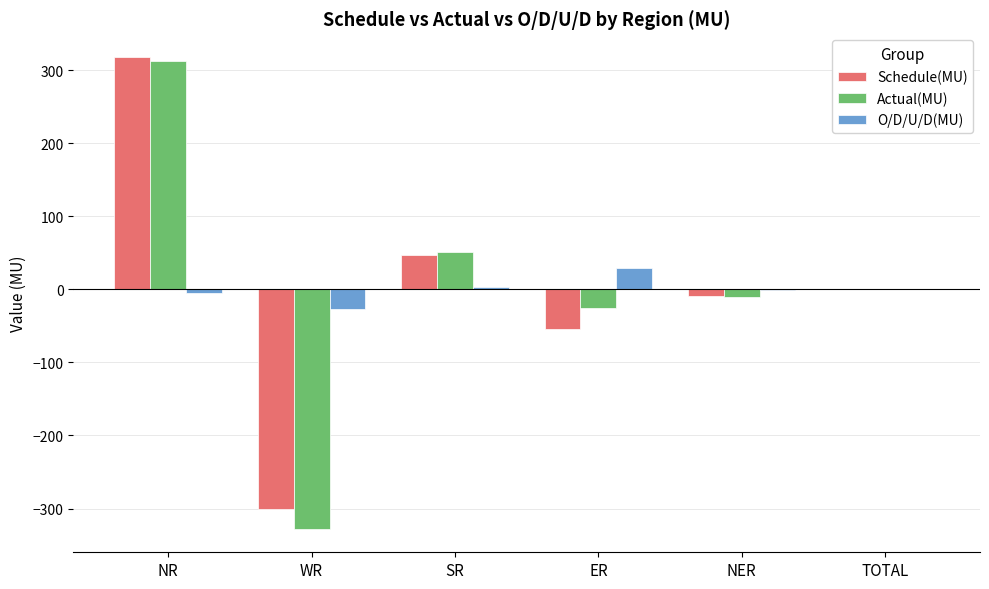

The value of Schedule(MU) at ER is -97.3. True or false?

False